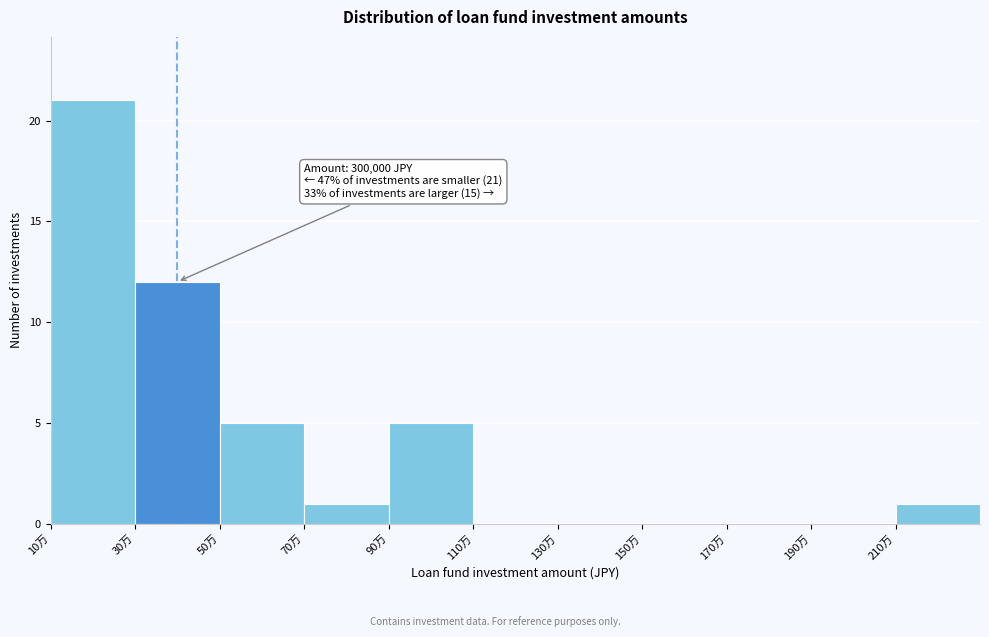

Reading right to left, transcribe all the data shown in this chart.

210万=1	190万=0	170万=0	150万=0	130万=0	110万=0	90万=5	70万=1	50万=5	30万=12	10万=21